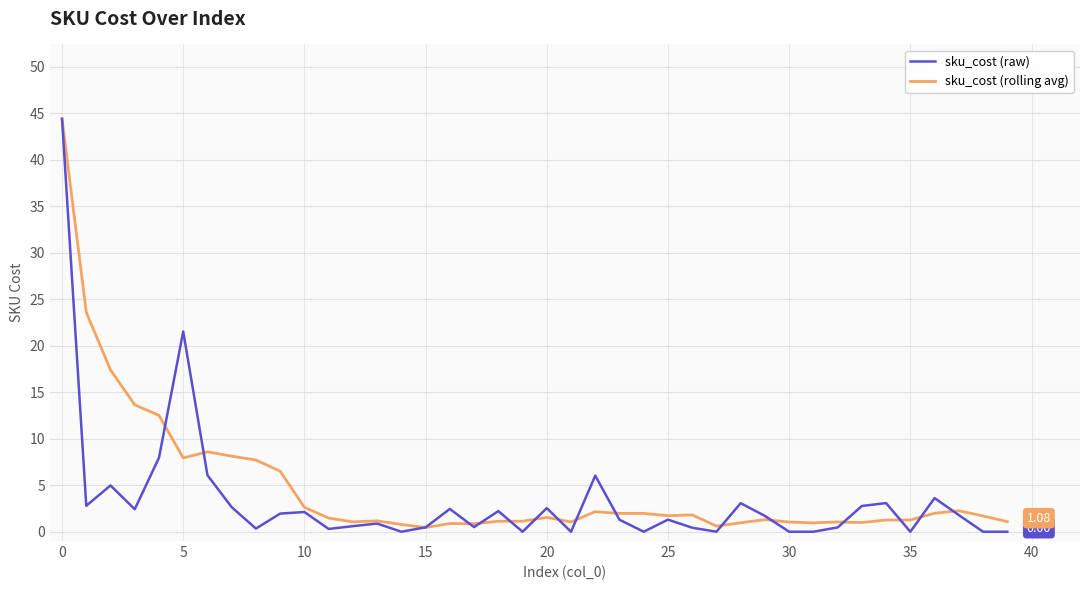

Which series has the largest range (max minus min)?

sku_cost (raw)